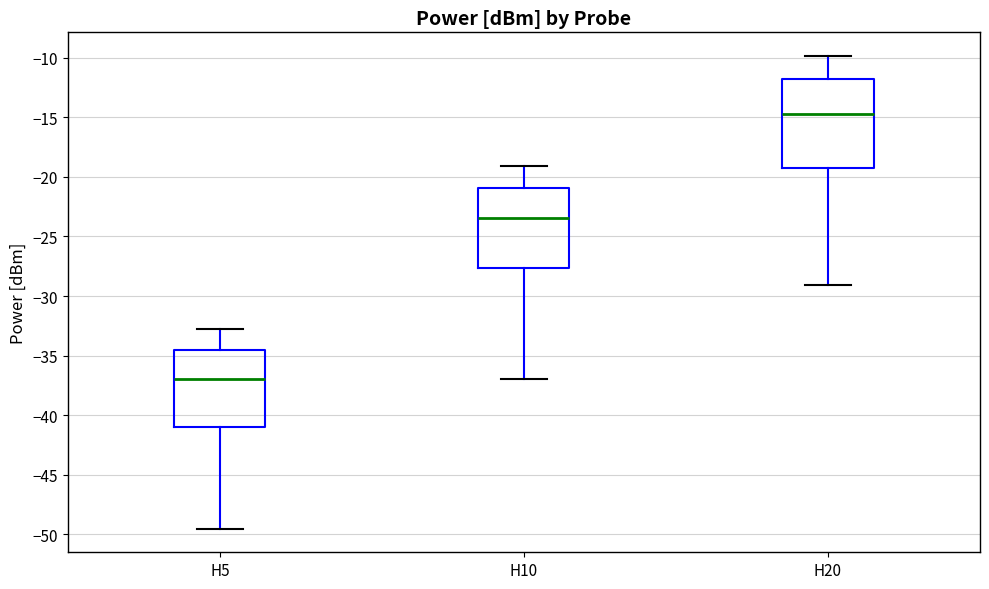

Where is the lower edge of the box for H10 on the y-axis? The values are not printed on the chart, so give them approximately, as read against the axis.

-27.5